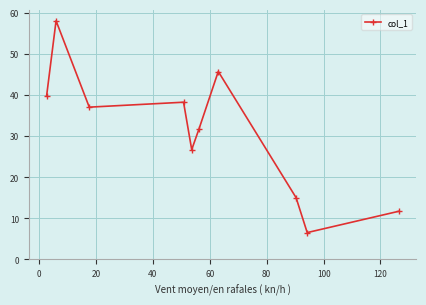

Is this an area chart (filled region under the line)?

No